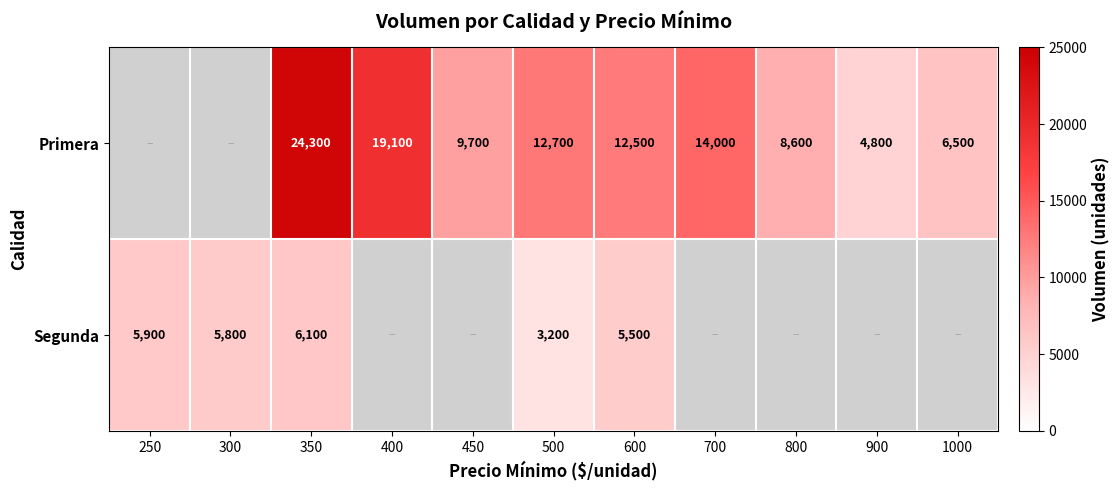

Is the value of Primera at 1000 greater than the value of Segunda at 300?

Yes